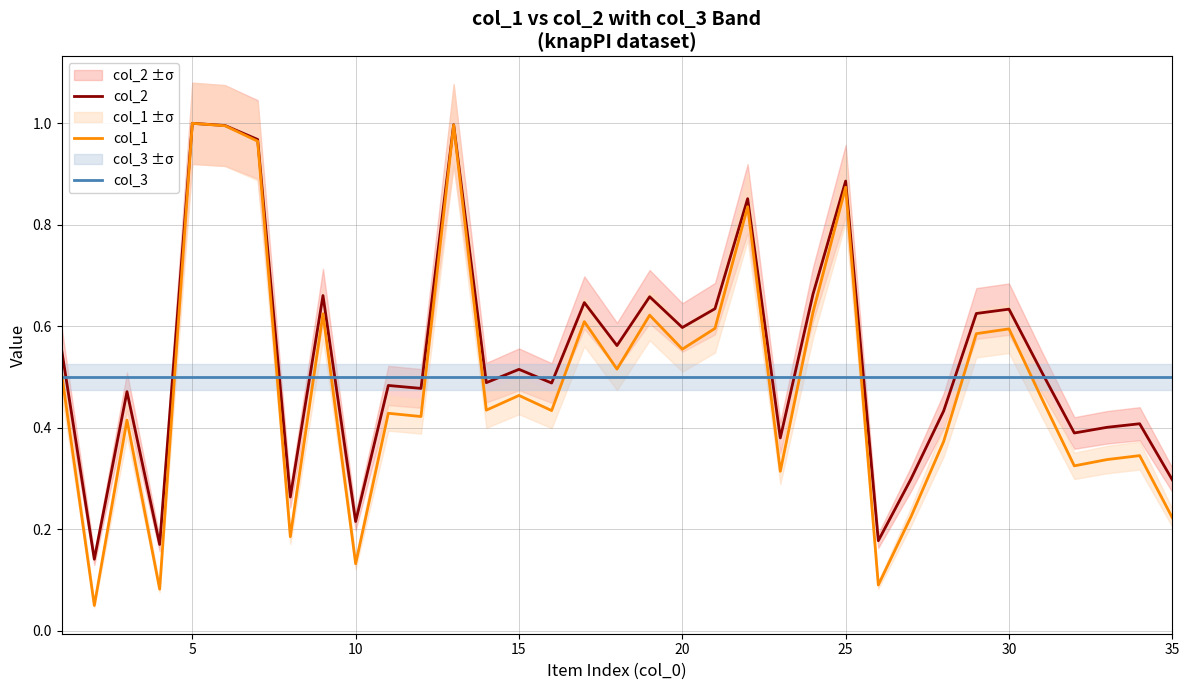

Rank the series by their average value, from highest to lowest.

col_2, col_3, col_1